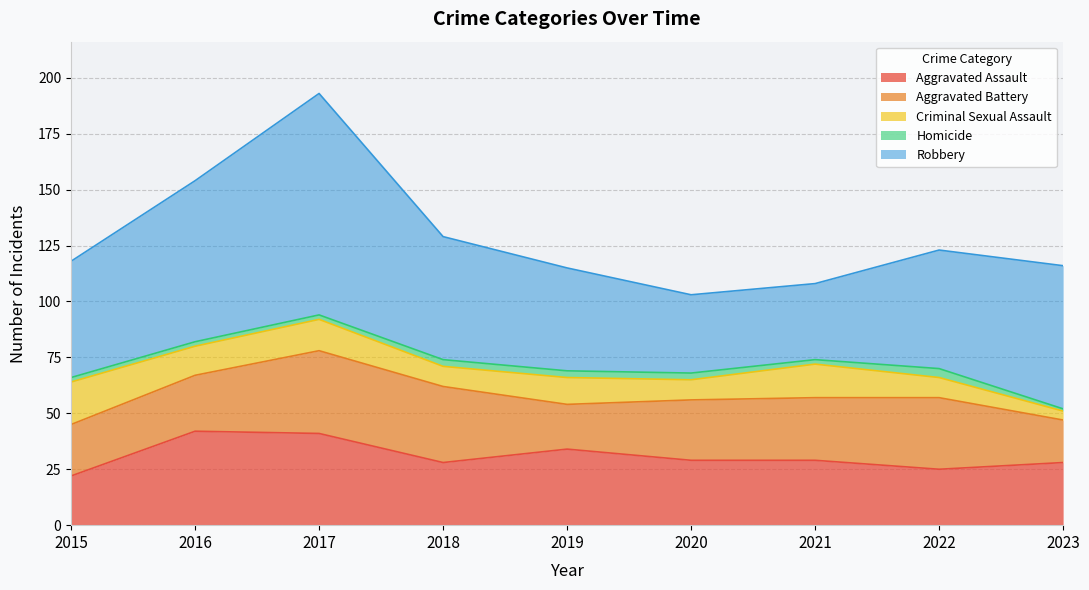

What is the minimum value for Homicide?

1